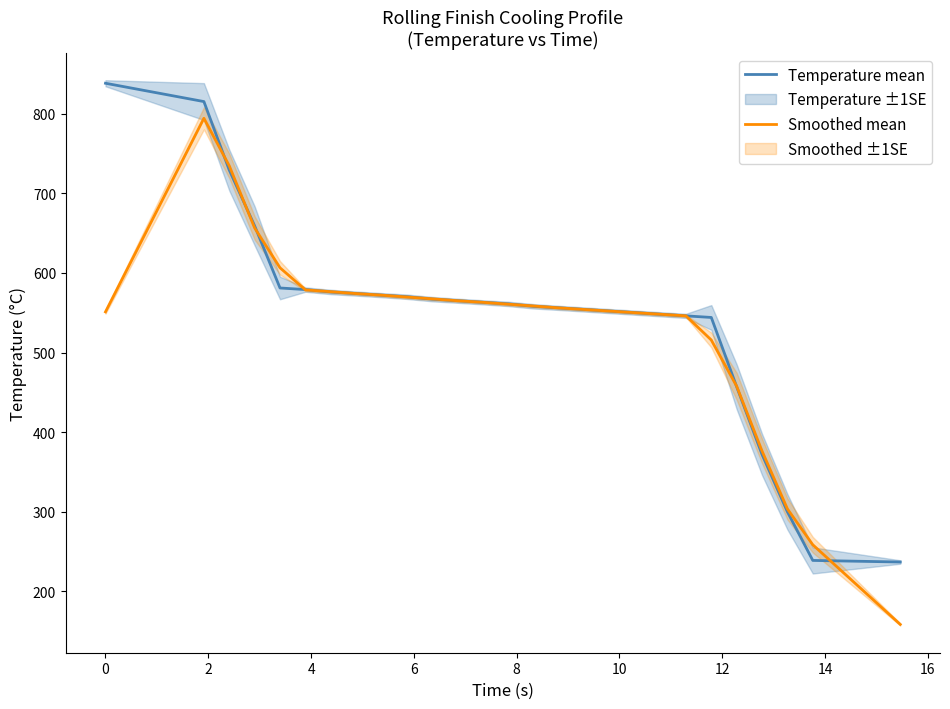

What is the lowest value of the Smoothed mean series?

158.7